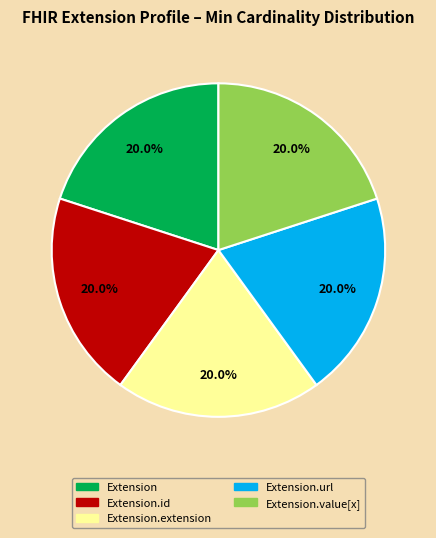

Is there a majority slice in this chart?

No